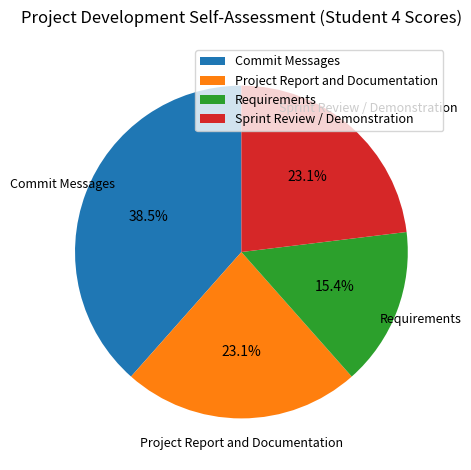

To the nearest percent, what is the difference between the largest and smallest slice percentages?

23%